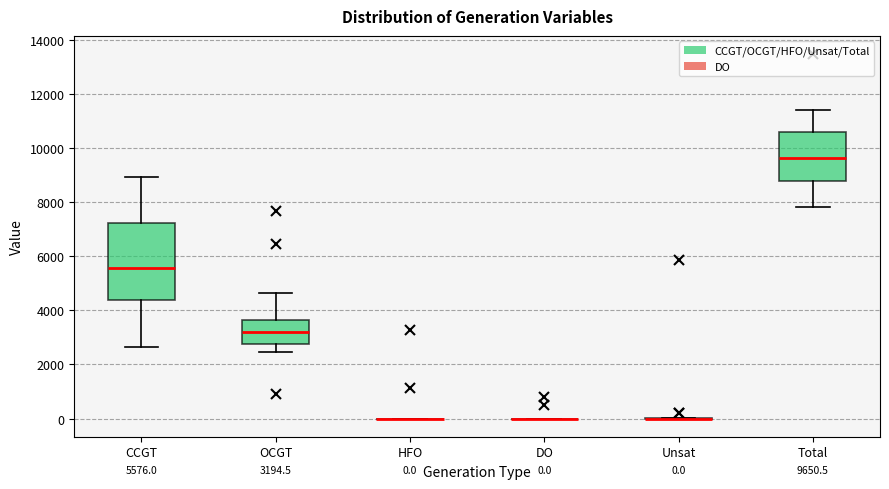

Which box is the tallest, from its lower edge to its upper edge?

CCGT